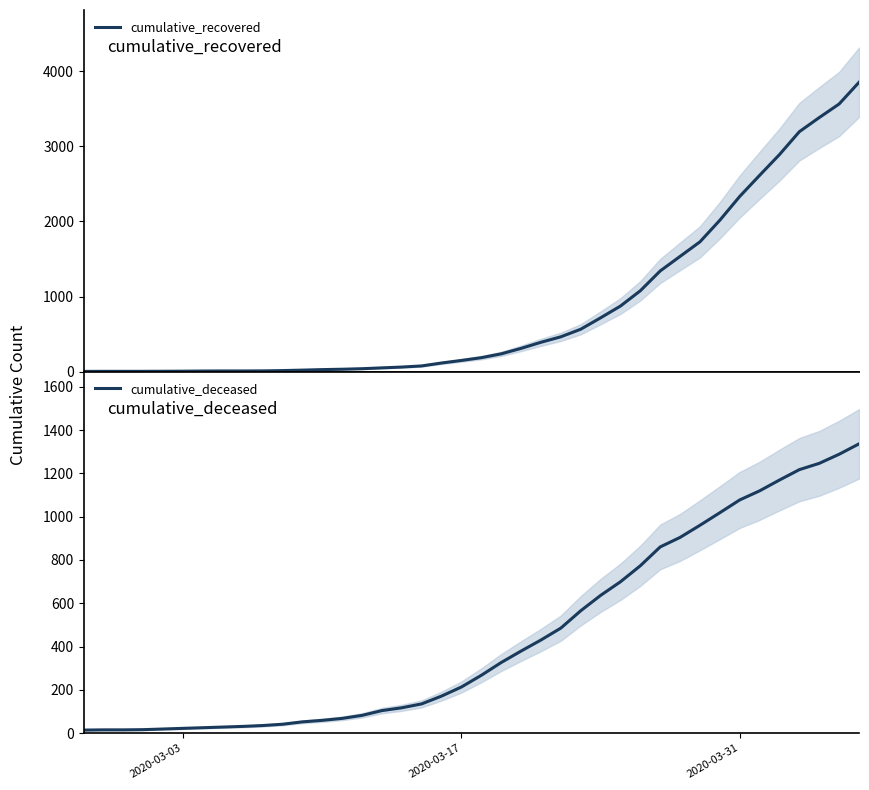

What is the highest value of the cumulative_recovered series?

3855